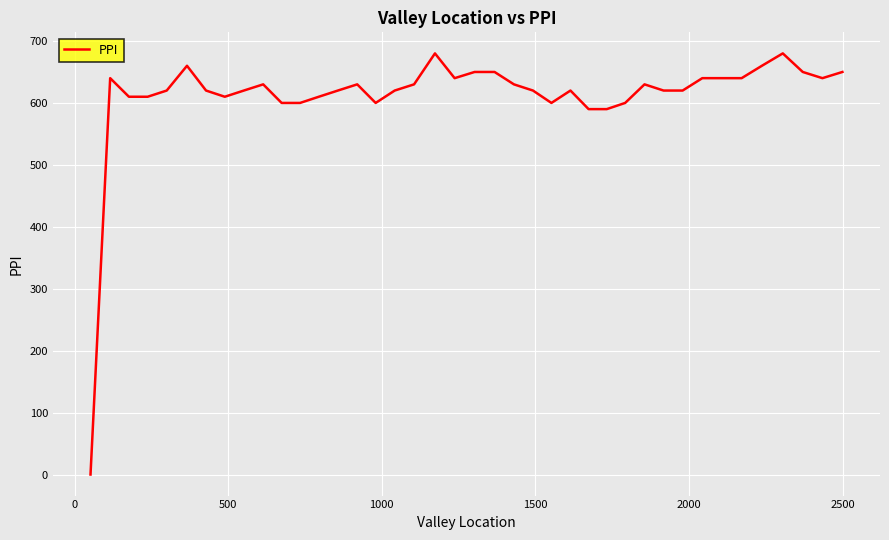

What is the greatest value displayed?

680